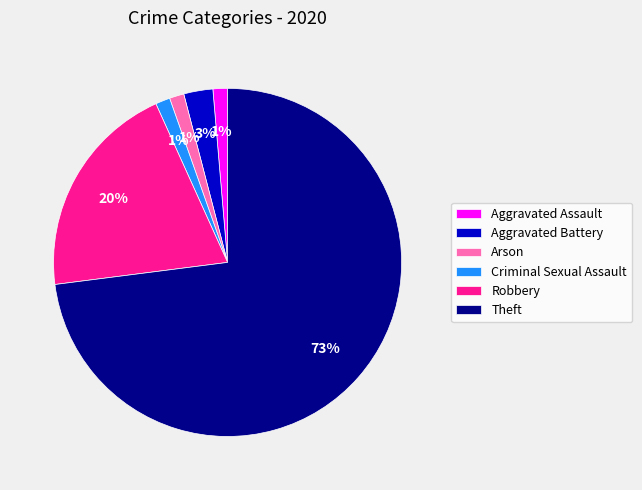

What percentage is the Aggravated Battery slice, to the nearest percent?

3%